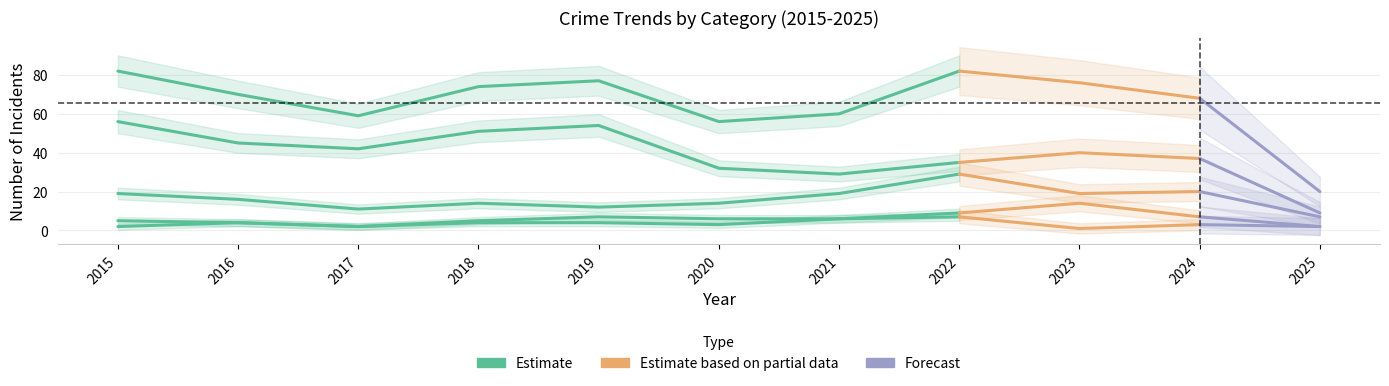

Where is the first local maximum?

2019